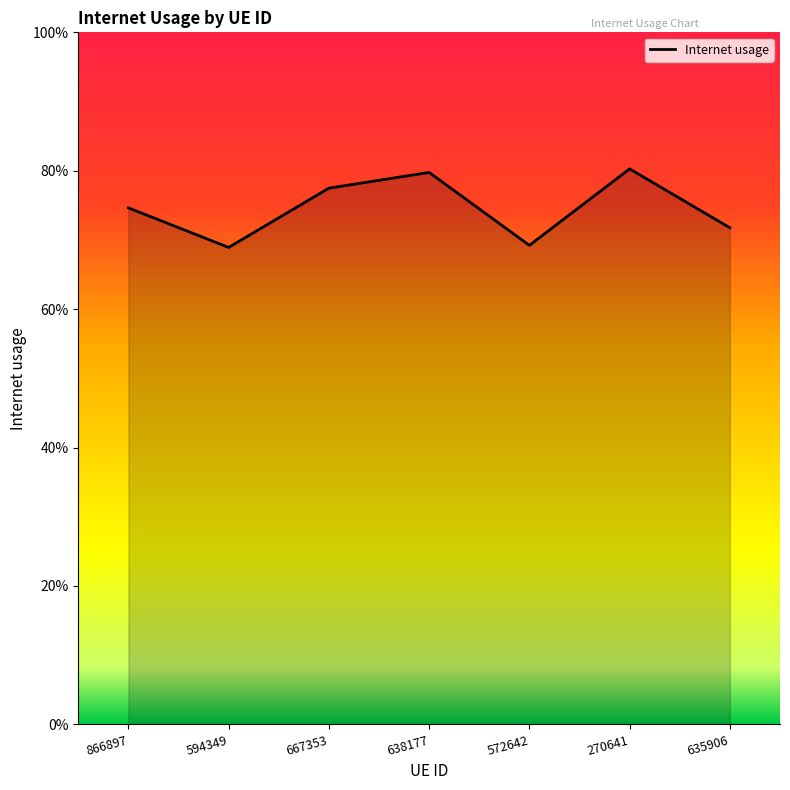

How many points are lower than both their immediate neighbors (excluding endpoints)?

2